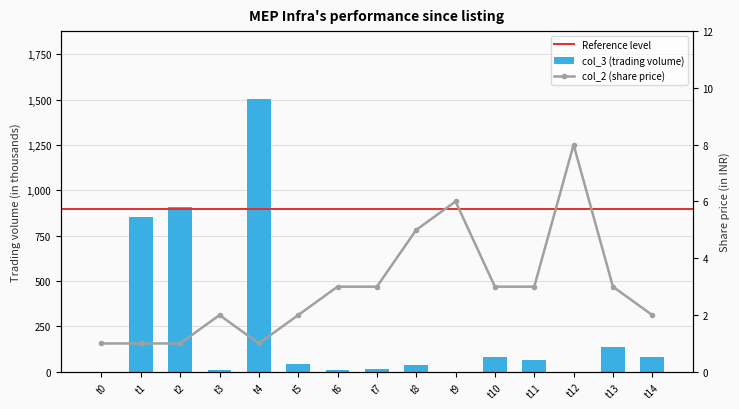

At which category is the sum across all series the highest?

t4